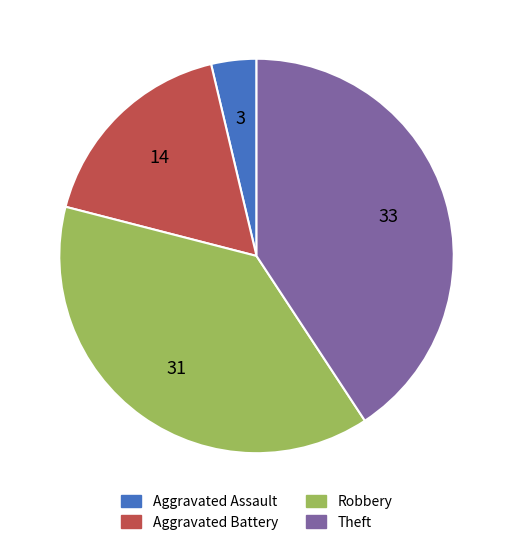

Is there any slice that represents more than half of the pie?

No